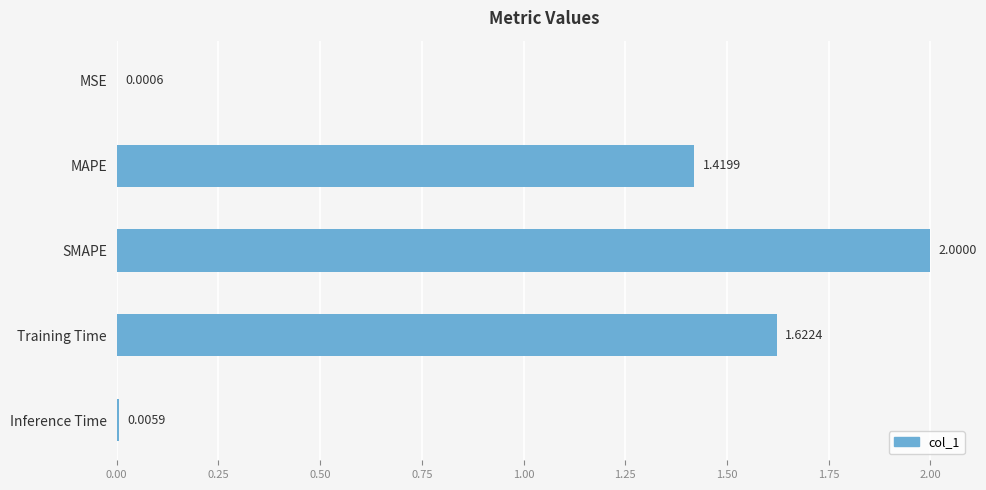

What is the sum of all values?

5.0